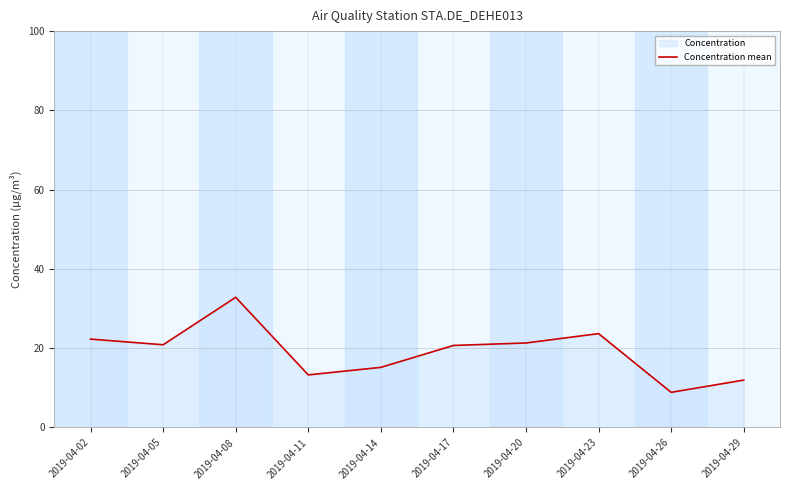

Where is the first local maximum?

2019-04-08